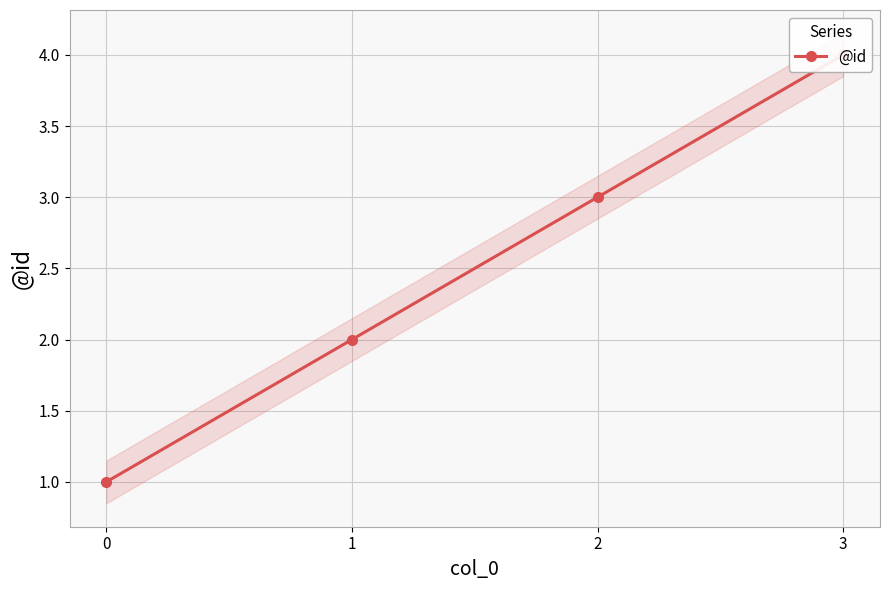

What is the smallest value displayed?

1